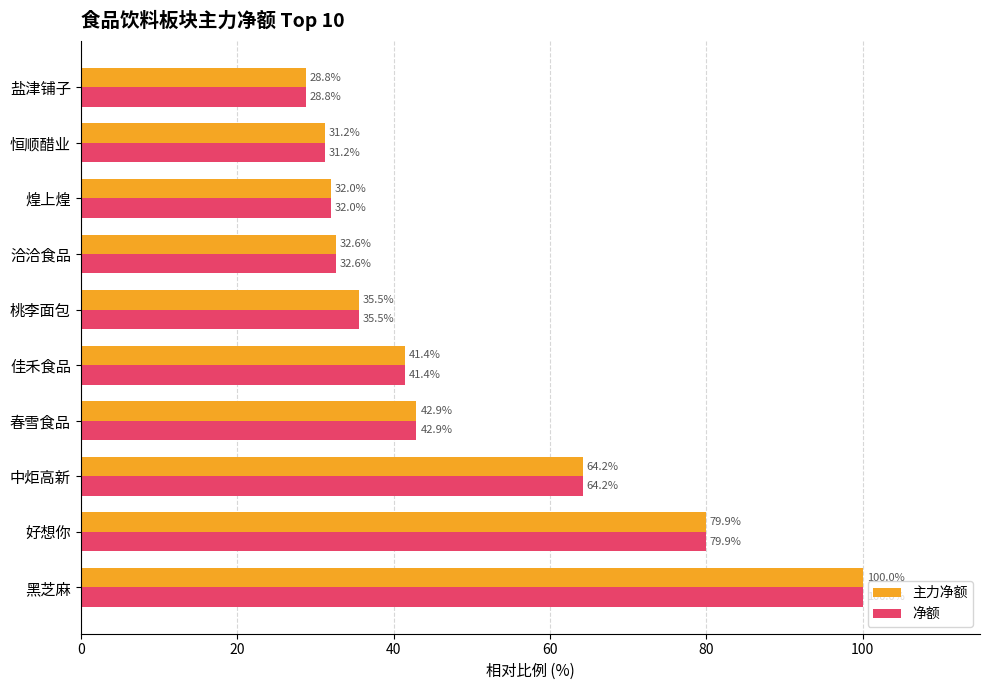

What is the difference between the maximum and minimum values in the 主力净额 series?

71.2